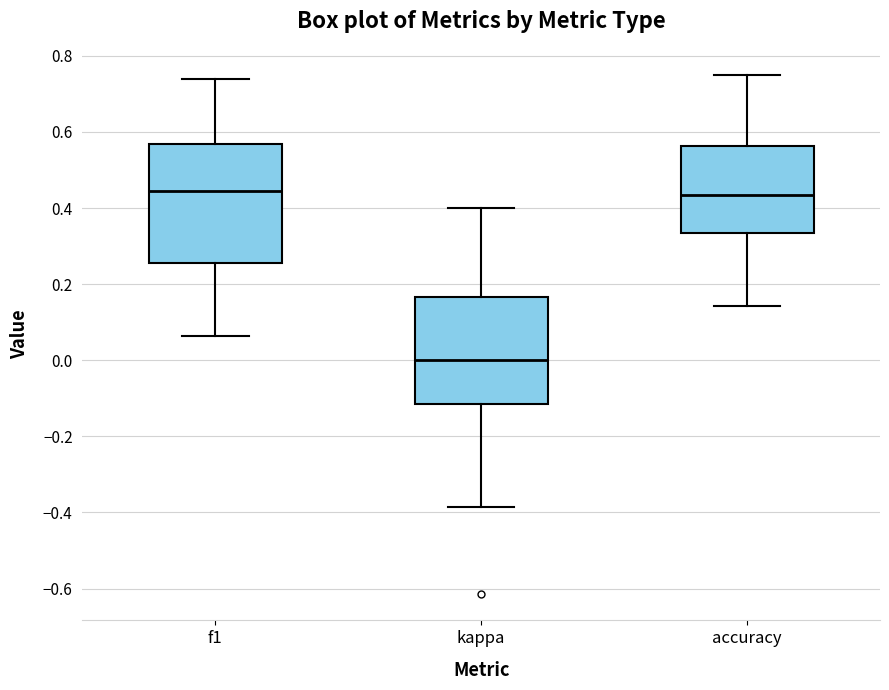

Reading left to right, read every box against the y-axis: the position of its median line, the range the box covers, and the ends of its whiskers. The values are not printed on the chart, so give them approximately, as read against the axis.

f1: median 0.44, box 0.26 to 0.56, whiskers 0.06 to 0.74
kappa: median 0.00, box -0.12 to 0.16, whiskers -0.38 to 0.40
accuracy: median 0.44, box 0.34 to 0.56, whiskers 0.14 to 0.76